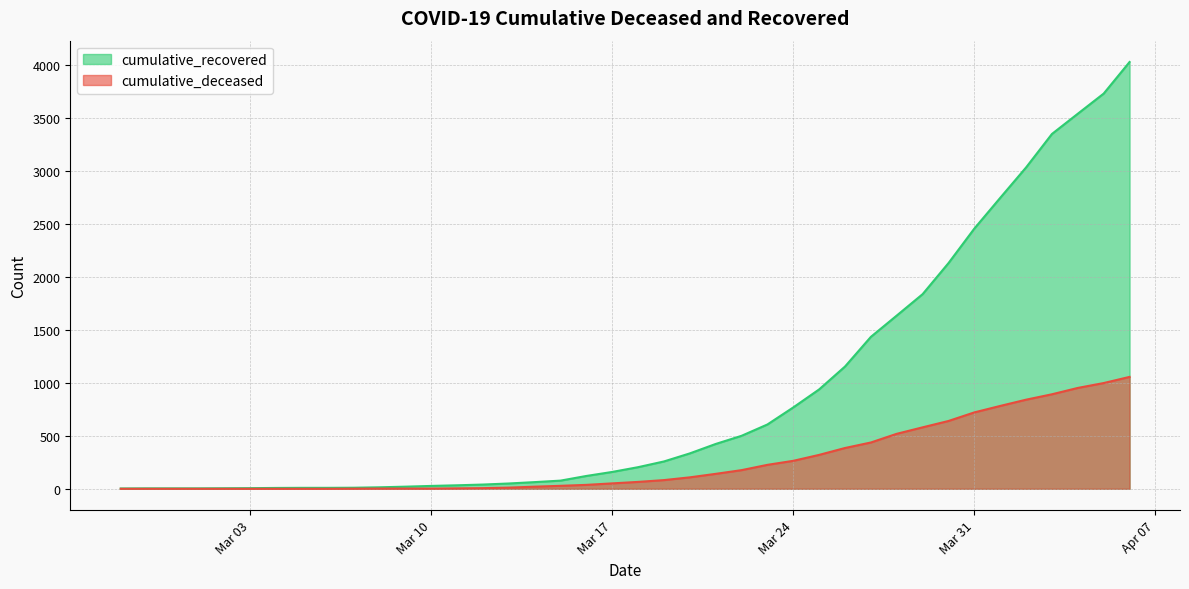

Between 2020-02-28 and 2020-03-05, which is larger?

2020-03-05